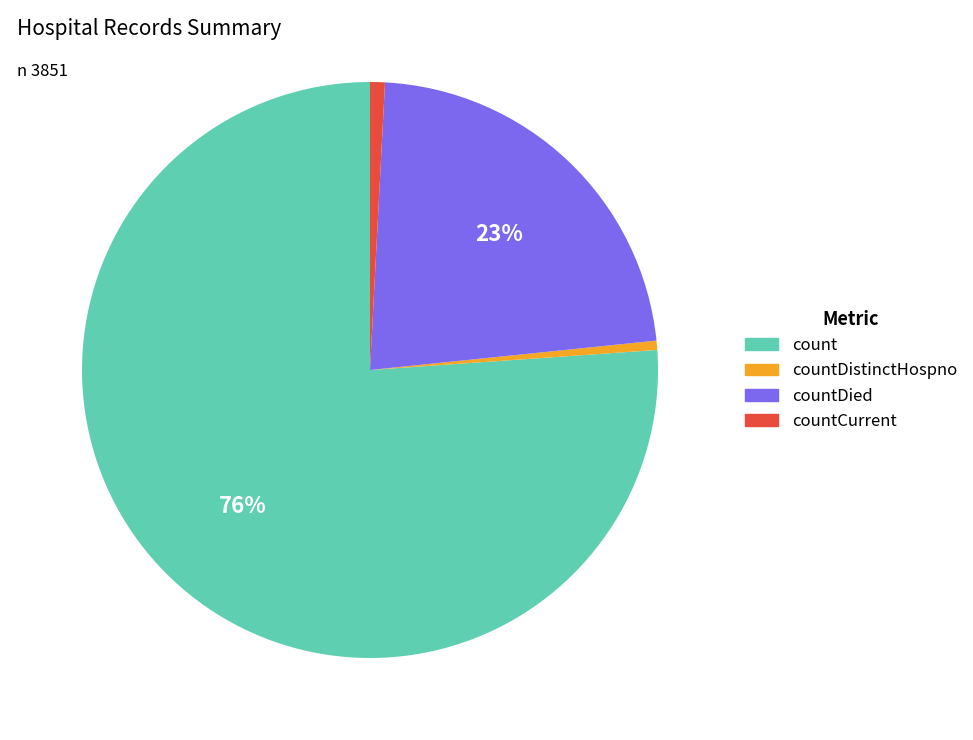

Does any single category account for the majority?

Yes